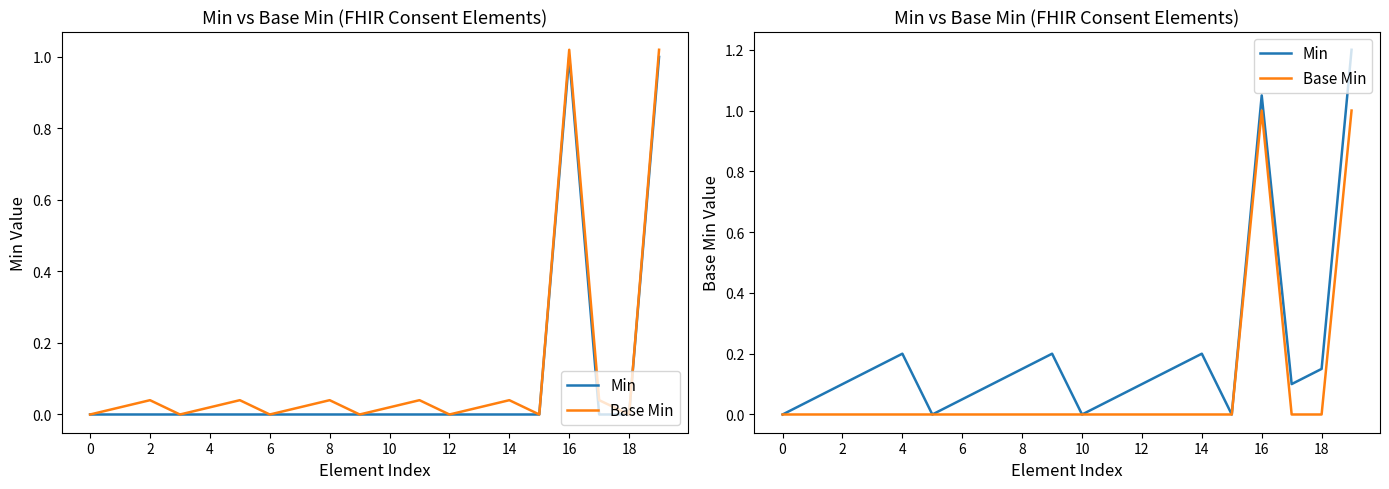

True or false: Base Min and Min cross at least once.

False